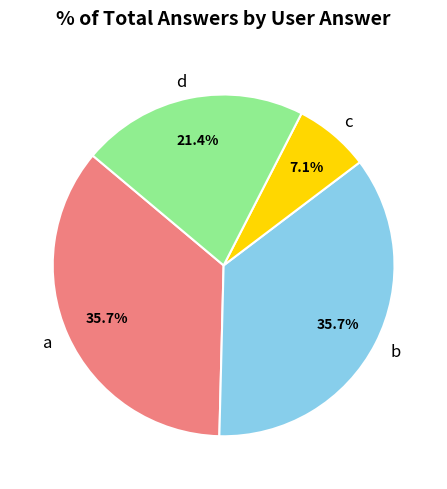

Approximately how many times larger is the value at a compared to c?

5.0